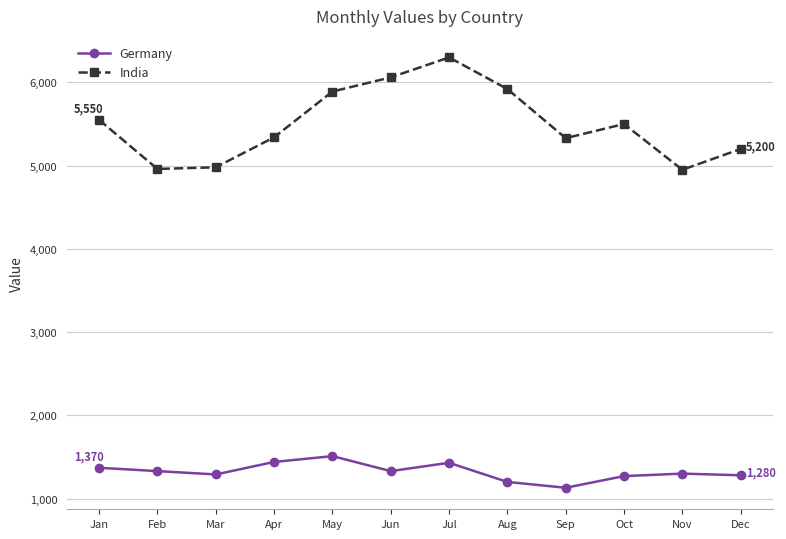

How many data points does each series have?

12